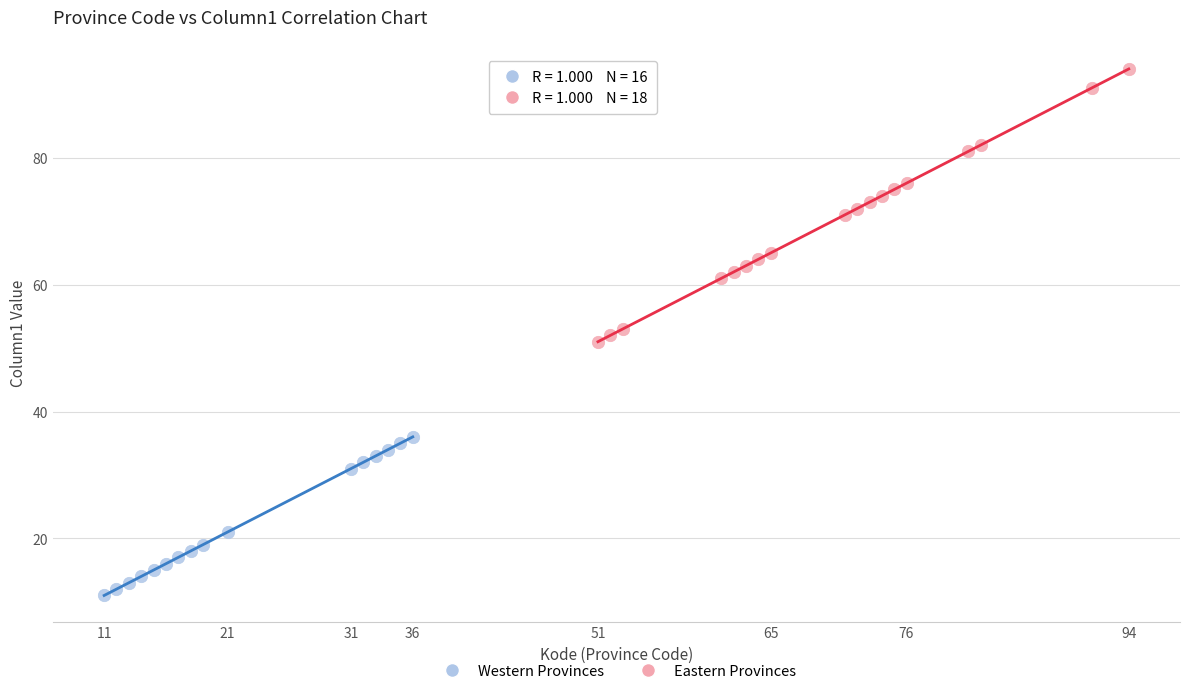

Which series has the largest Y range (max minus min)?

Eastern Provinces